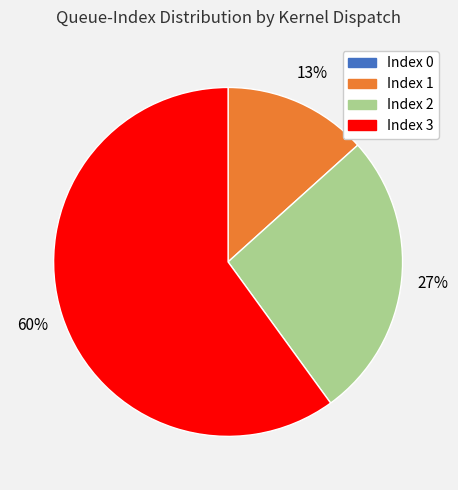

To the nearest percent, what is the difference between the largest and smallest slice percentages?

60%